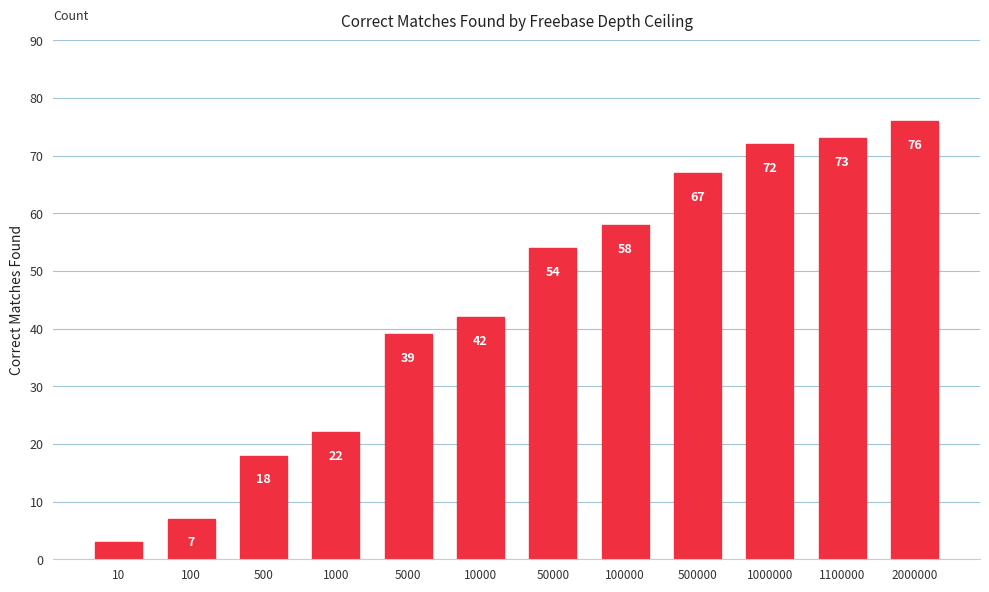

The chart shows a value of 10 at 100. True or false?

False